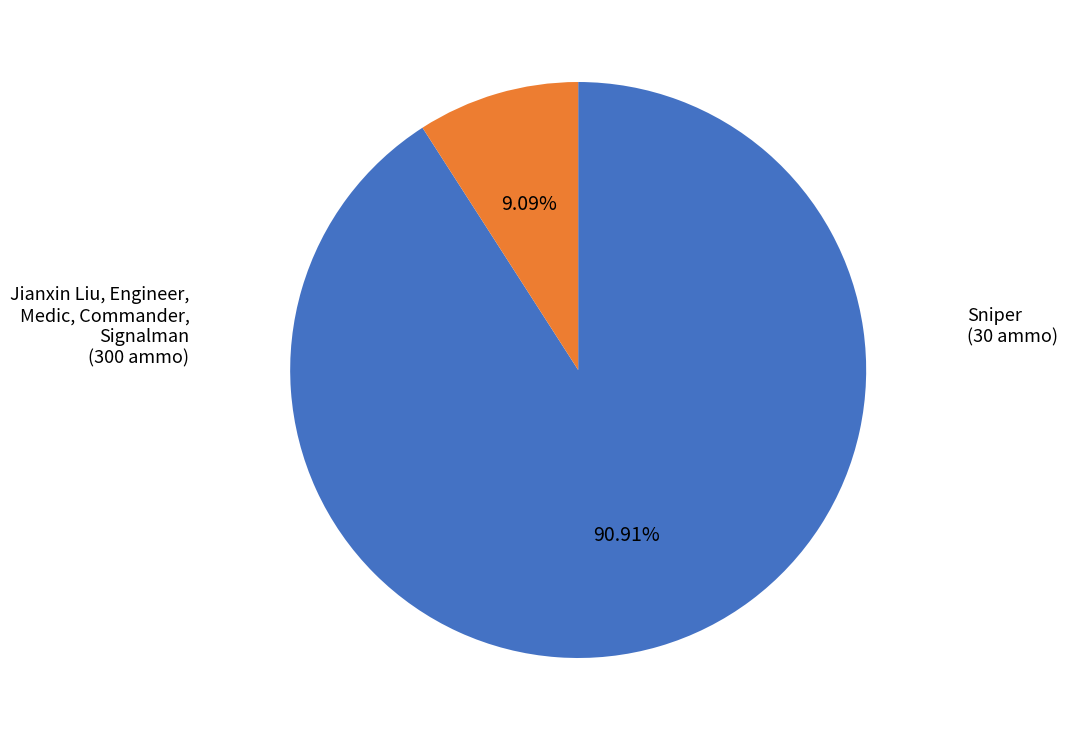

Does any single category account for the majority?

Yes